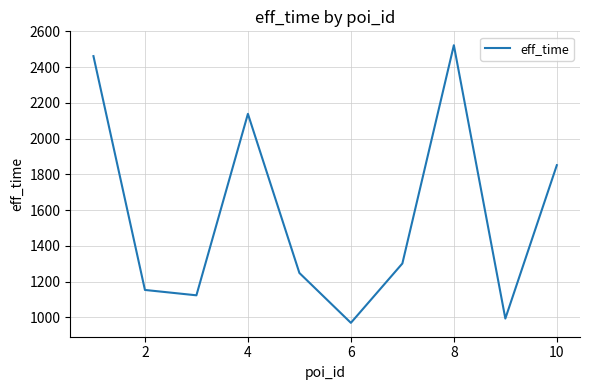

What is the smallest value displayed?

970